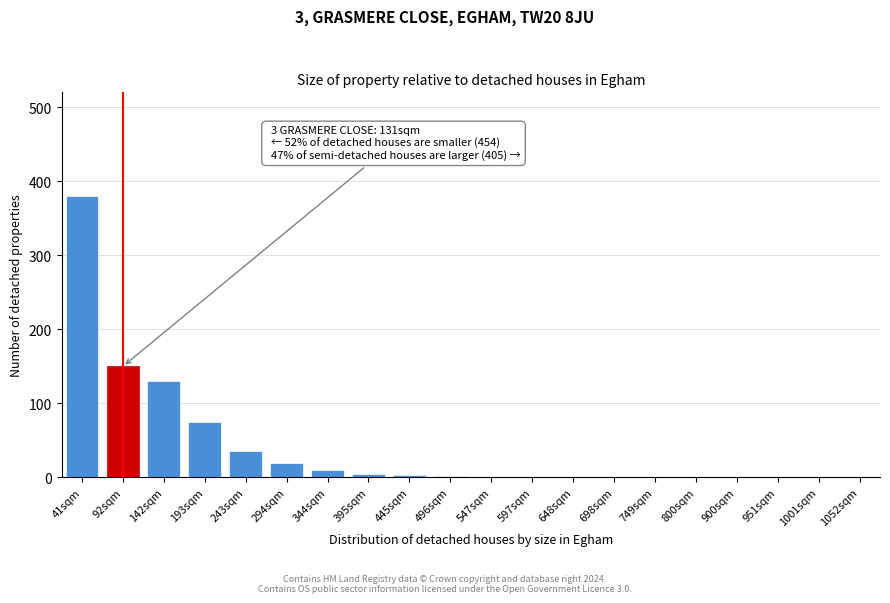

Which category has the highest value across all series?

41sqm